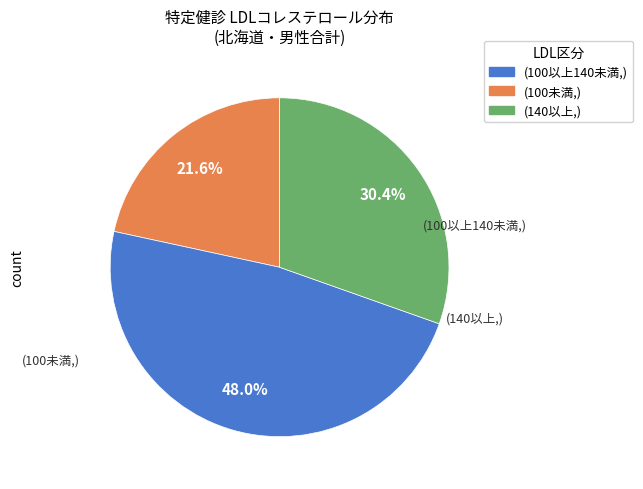

Is there a majority slice in this chart?

No